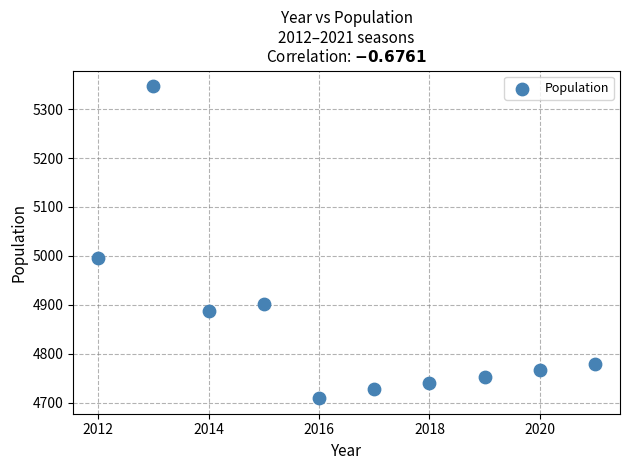

What Y value in the scatter plot is closest to 5028?

4996